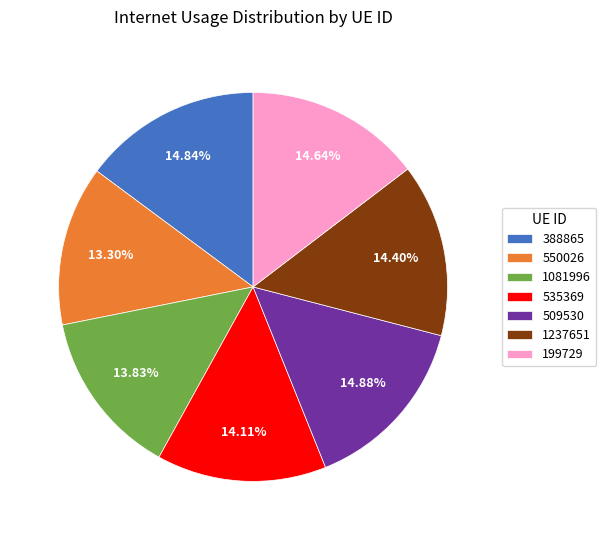

What is the ratio of the value at 509530 to the value at 1081996?

1.1